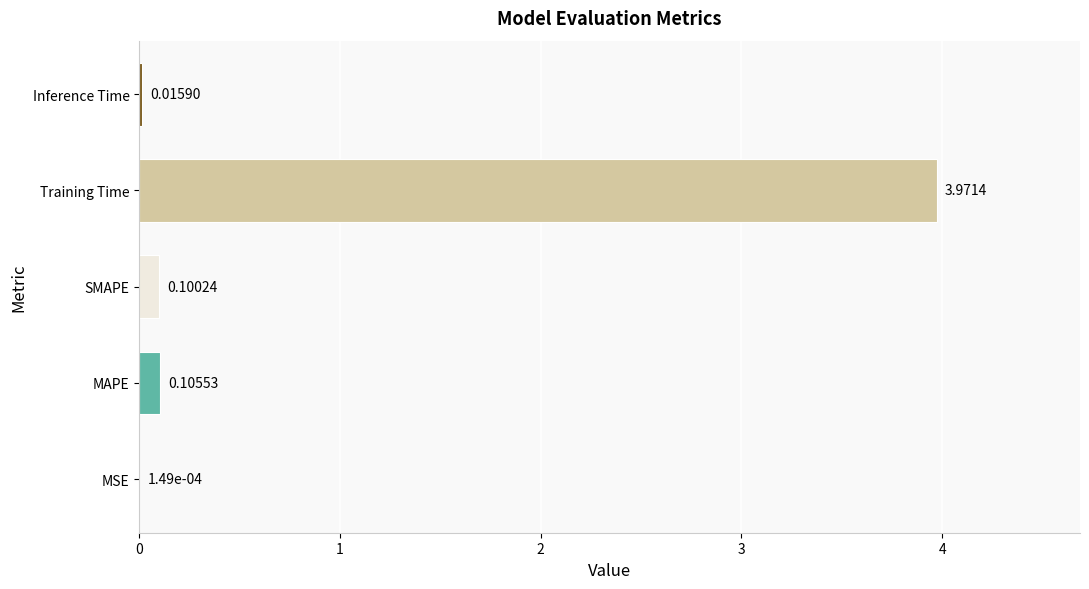

Which label corresponds to the largest value in the chart?

Training Time